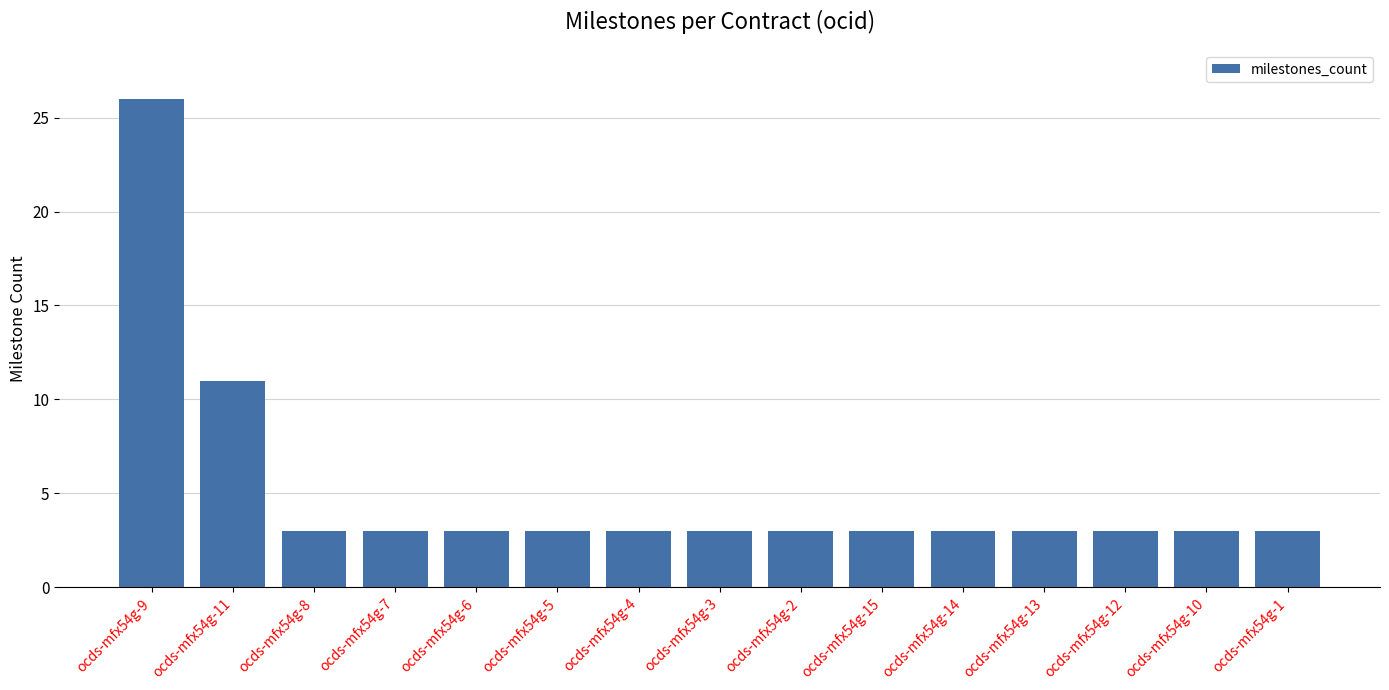

The value at ocds-mfx54g-7 is 4. True or false?

False